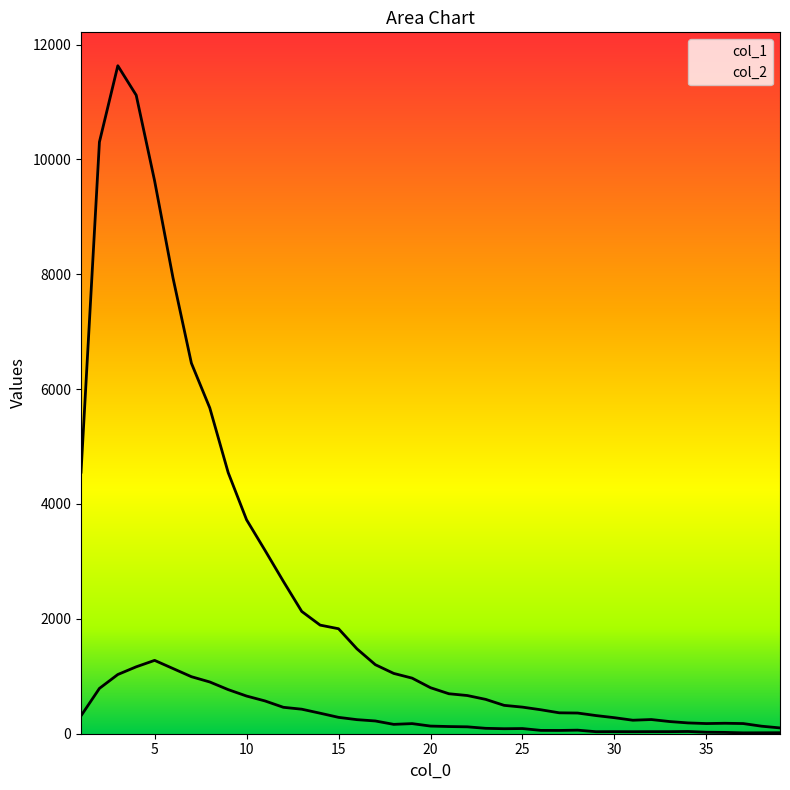

The value of col_2 at 20 is 133. True or false?

True